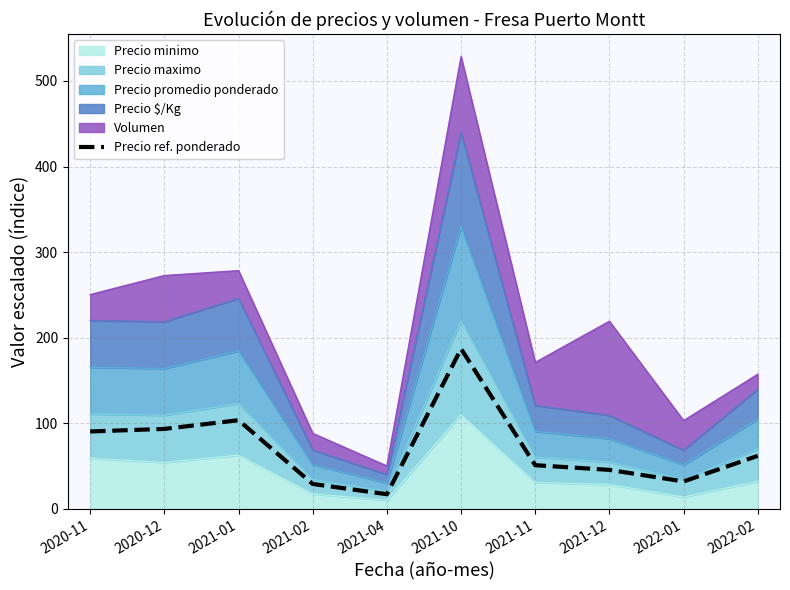

What is the greatest value displayed?

187.0